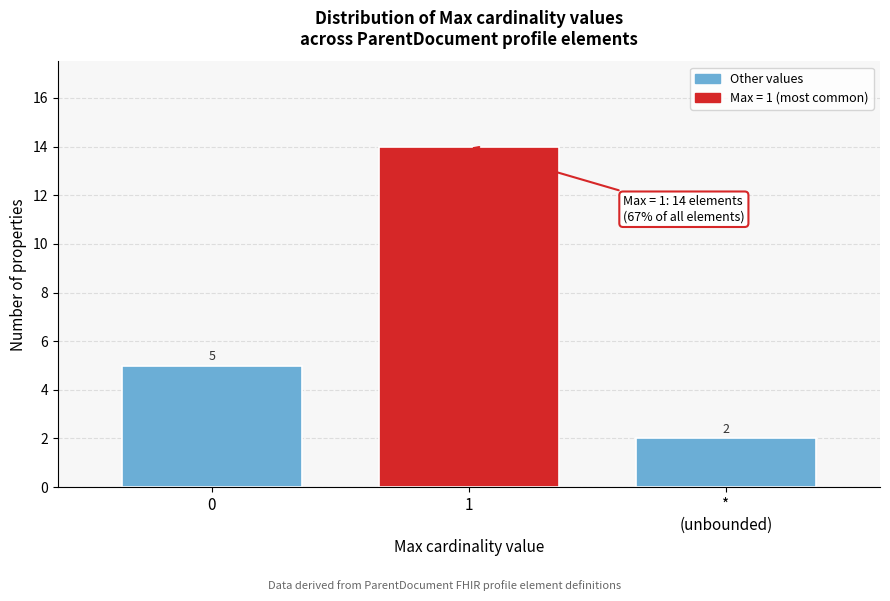

Reading left to right, list all the values displayed in this chart.

5	14	2